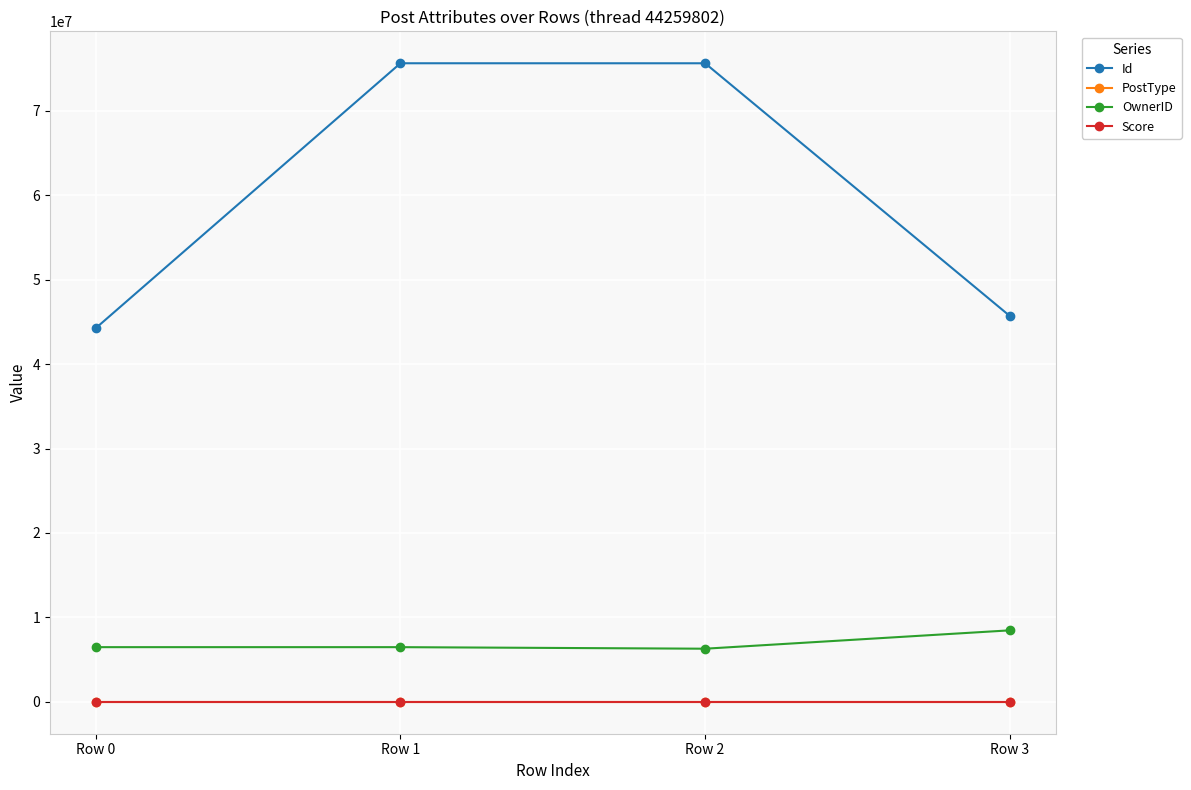

True or false: Score has more than 1 points higher than both neighbors.

False